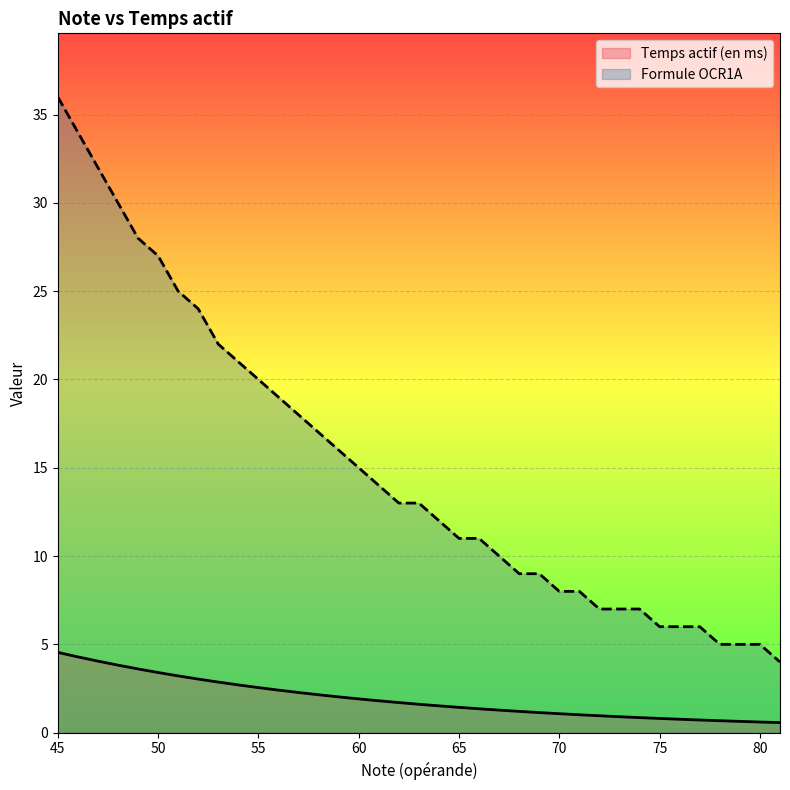

How many values in the Formule OCR1A series exceed 13?

17